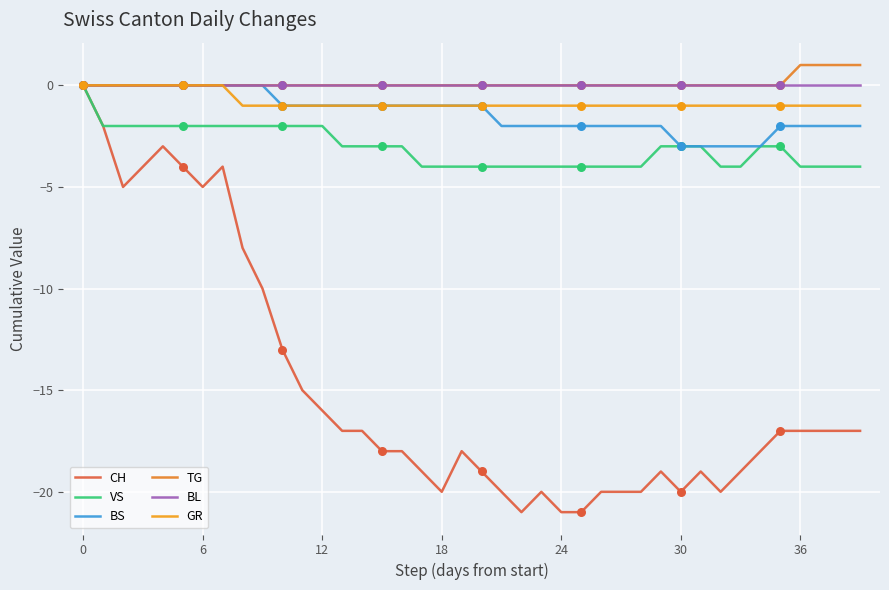

What are all the series names shown in the legend?

CH, VS, BS, TG, BL, GR